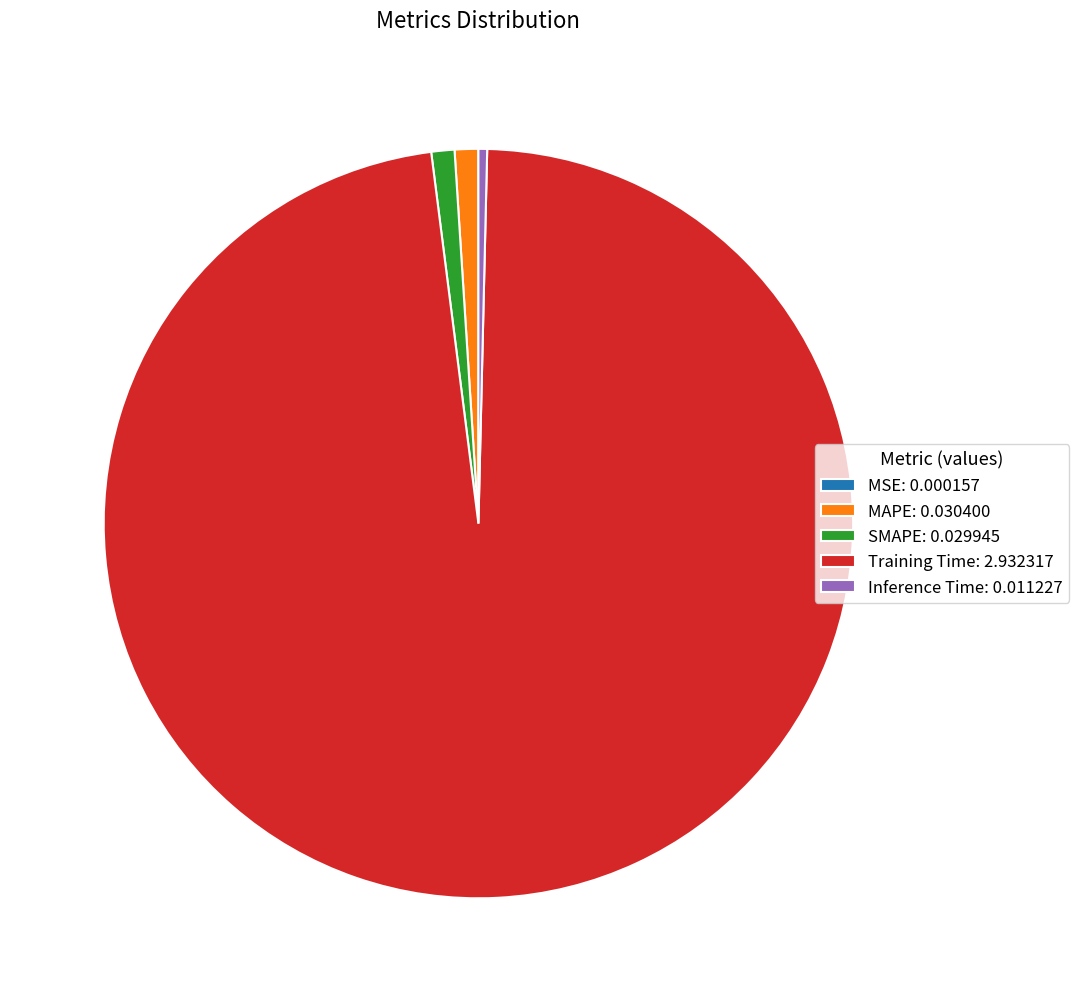

Does Training Time account for over 50% of the chart?

Yes